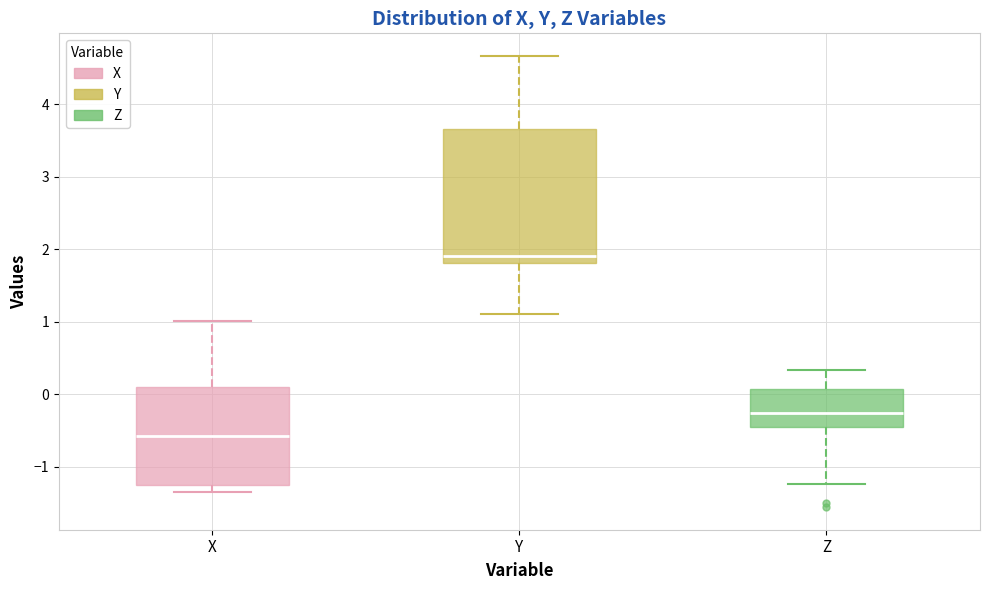

Comparing the boxes themselves (not the whiskers), which one is the tallest?

Y